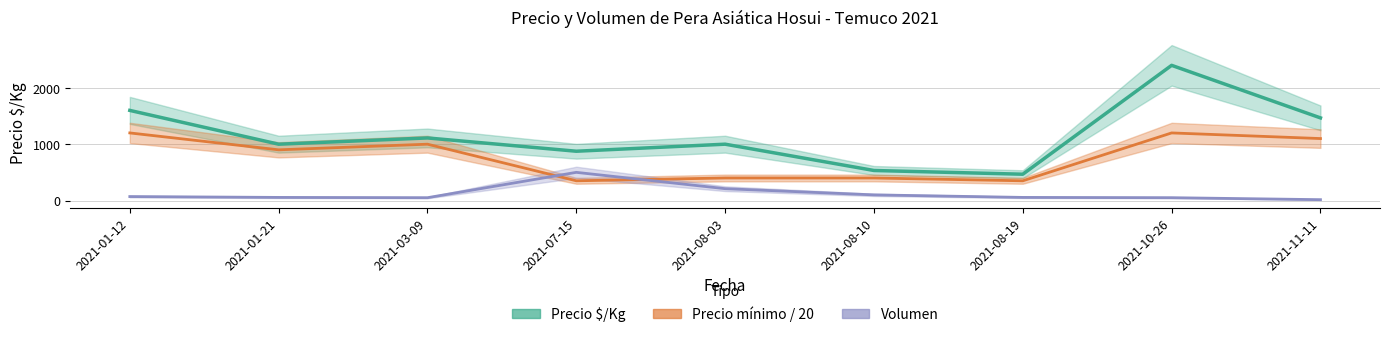

Which has a higher value, 2021-01-12 or 2021-10-26?

2021-10-26